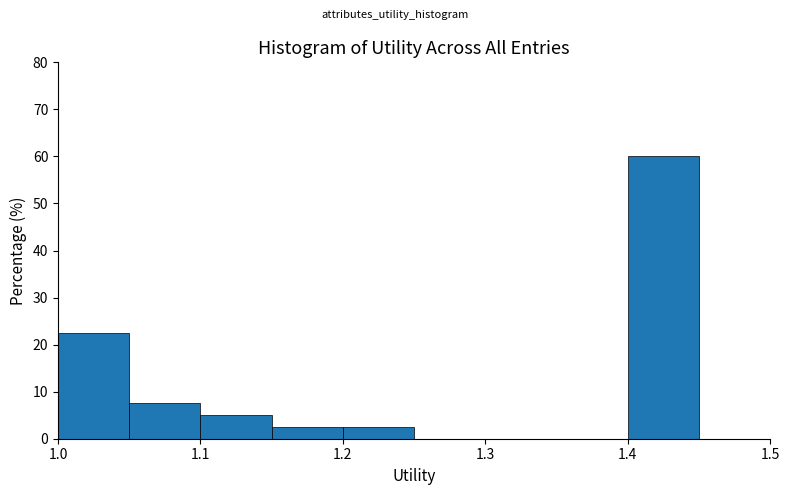

Over which range of the x-axis is the bar tallest?

1.40 to 1.45